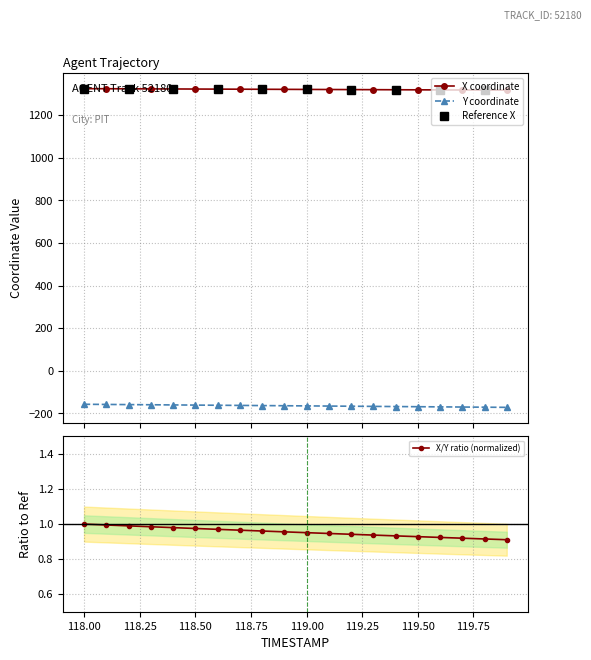

What position from the left is 118.9?

10